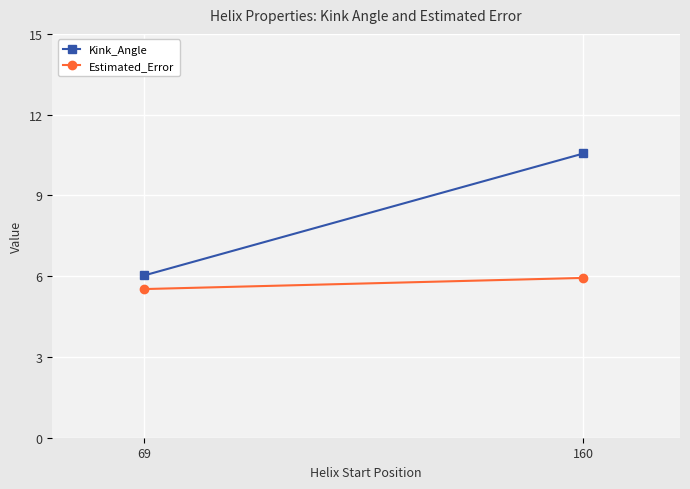

What is the value of the Estimated_Error point at the 1st from the left?

5.5